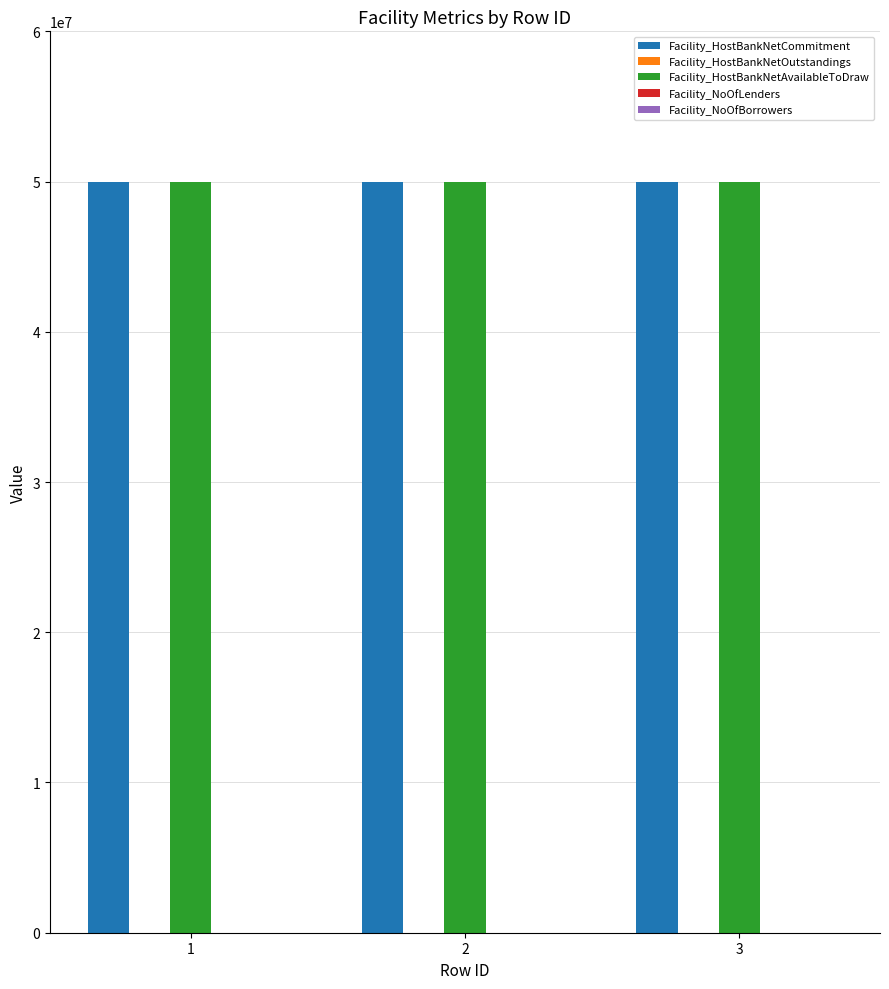

What is the greatest value displayed?

50000000